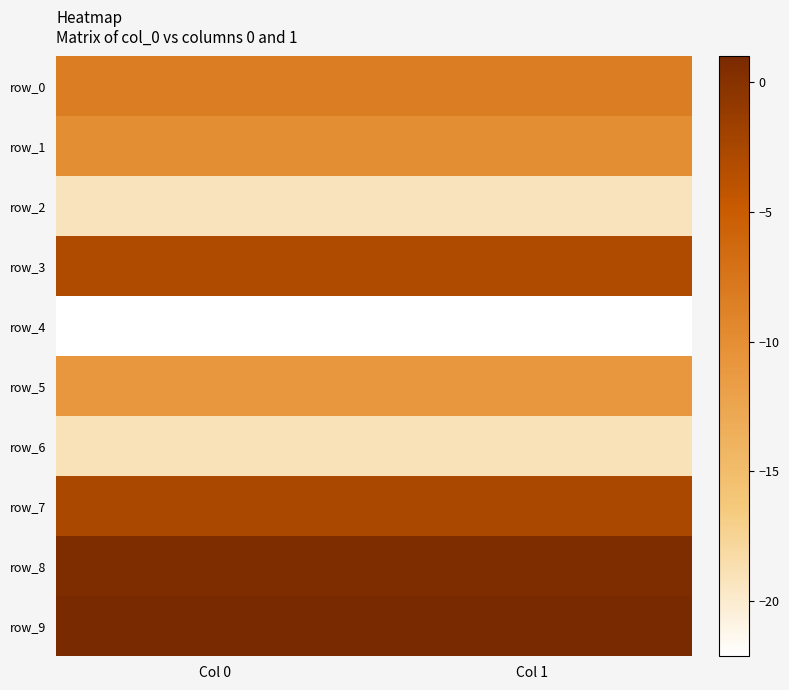

The row_4 series shows -31.1 at Col 0. True or false?

False